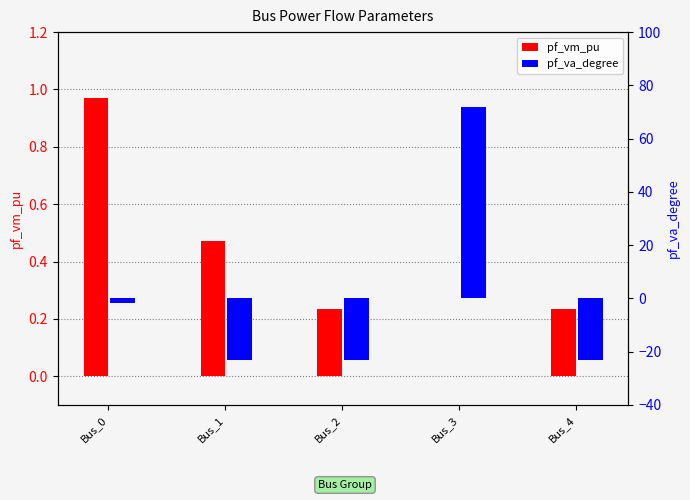

What is the difference between the maximum and minimum values in the pf_va_degree series?

95.0